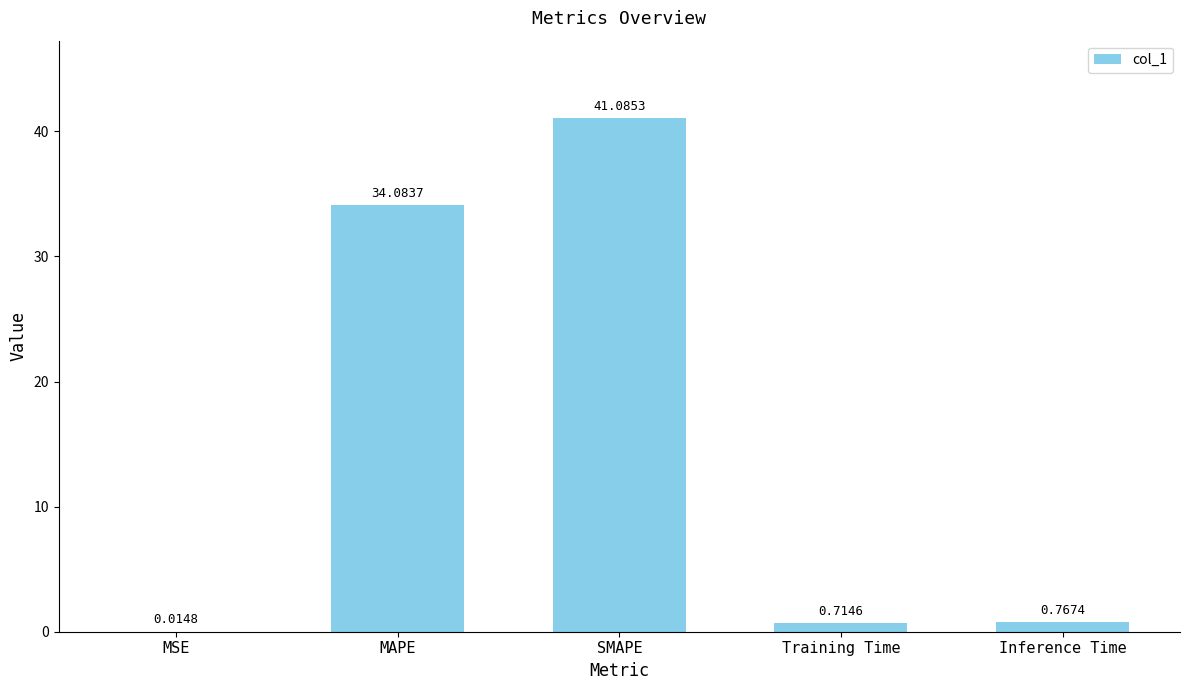

What is the sum of the values at MAPE and Training Time?

34.8